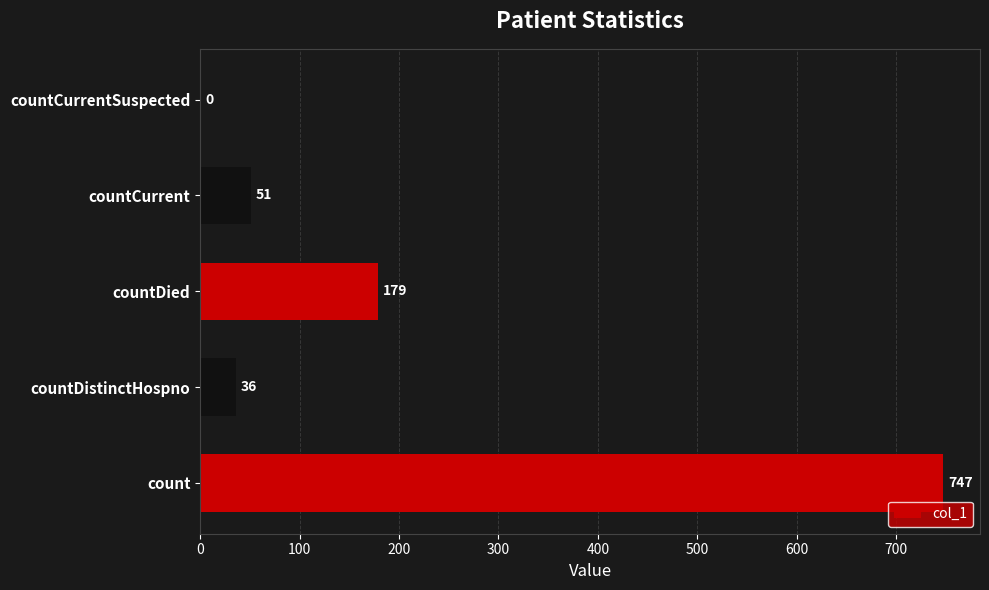

What is the change in value from countDied to countCurrent?

-128